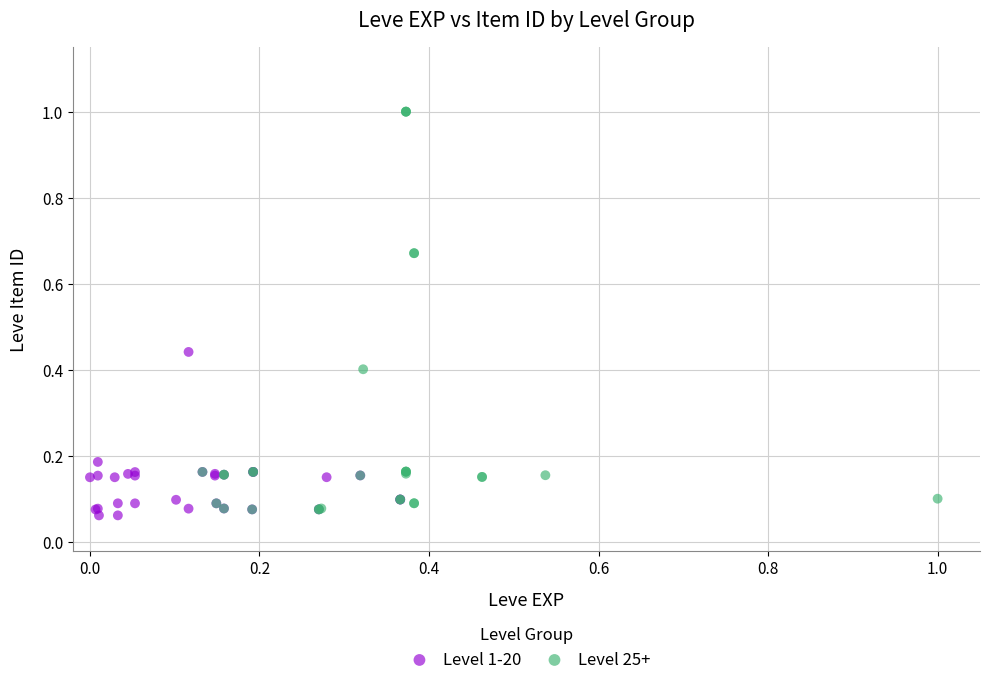

Which series reaches the maximum Y coordinate?

Level 25+